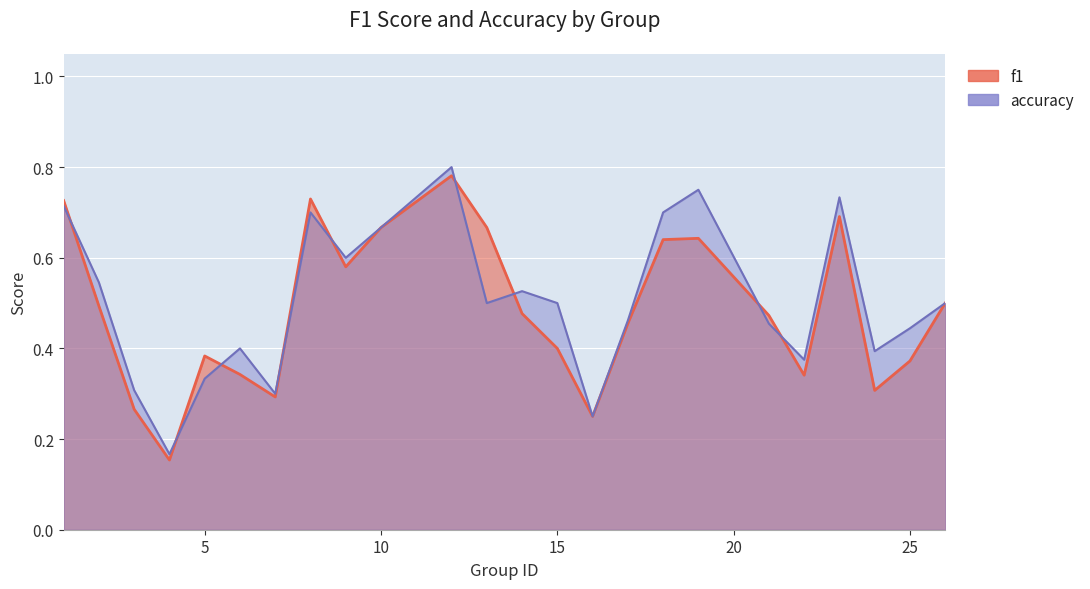

What is the sum of all accuracy values?

12.1